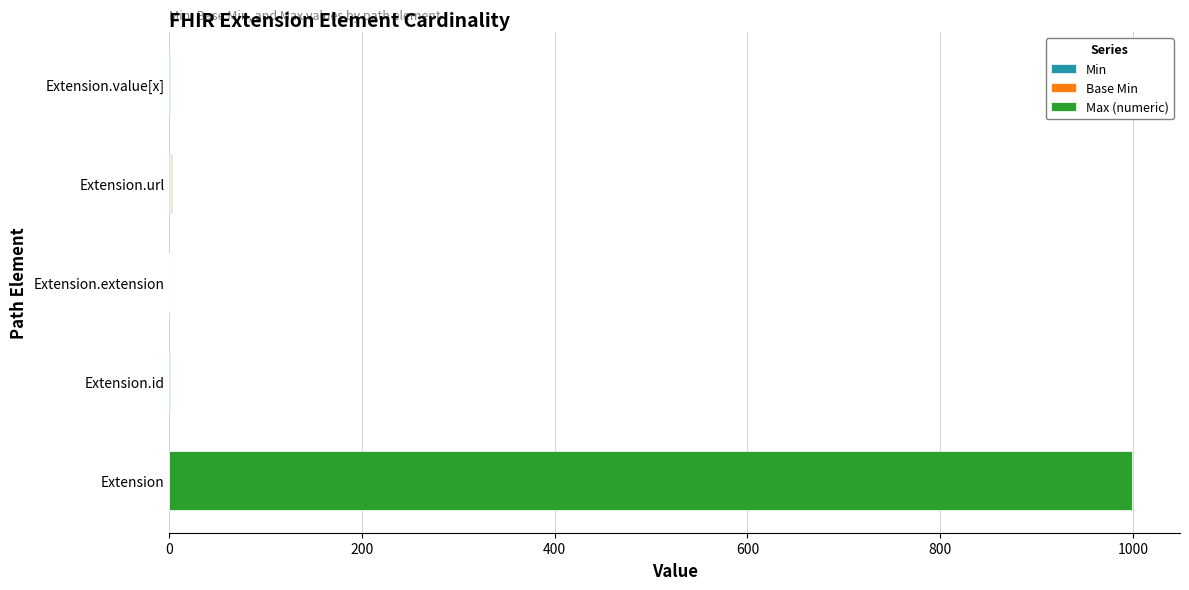

What is the total value across all series at Extension?

999